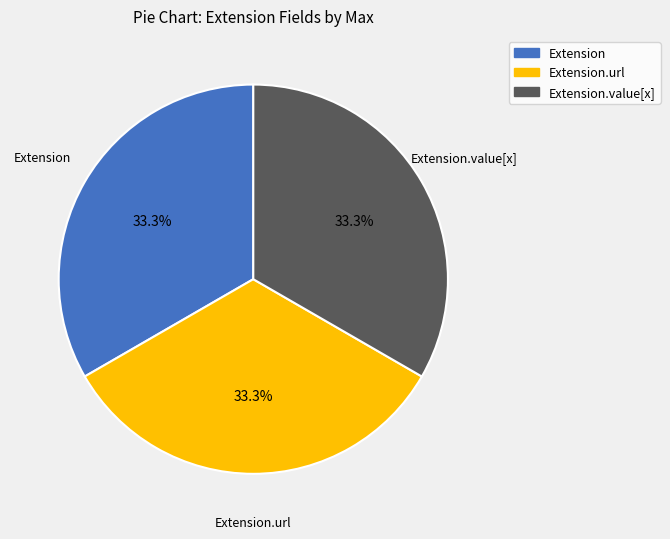

To the nearest percent, what is the average slice percentage?

33%